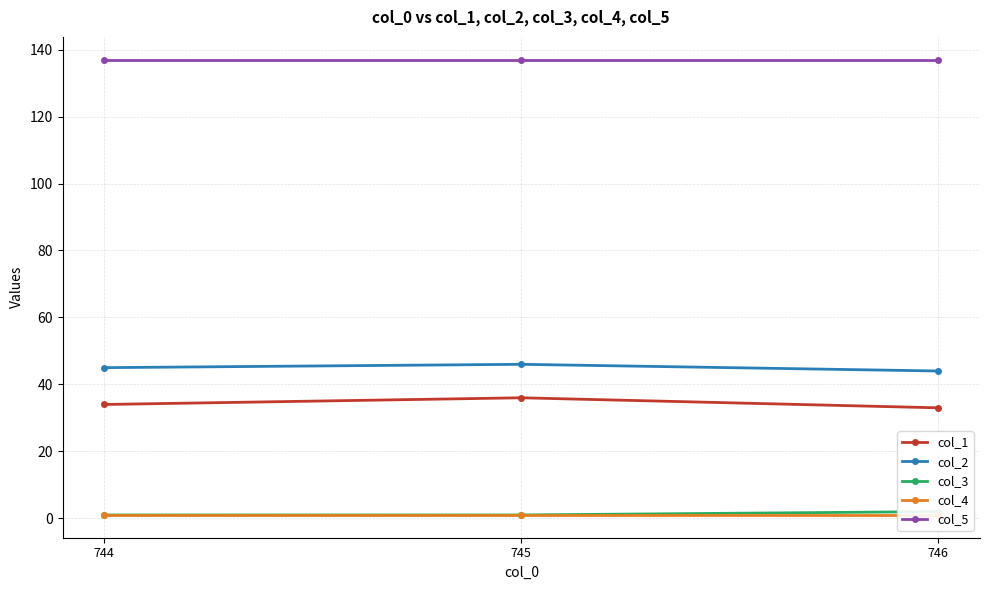

Between 744 and 746, which is larger?

744